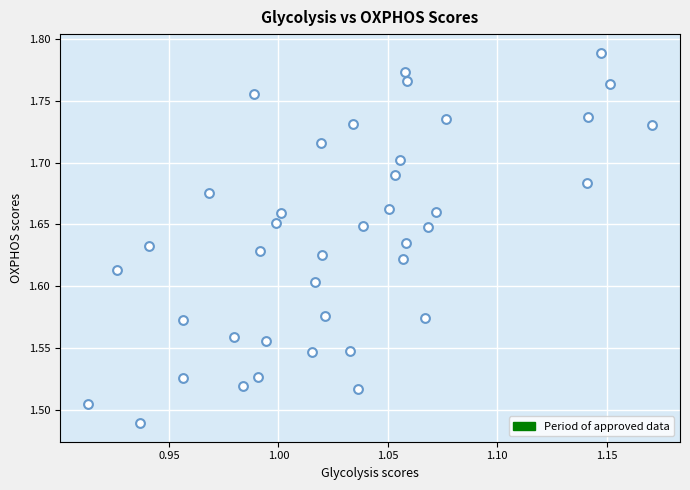

What is the range of Y values (max minus min)?

0.3